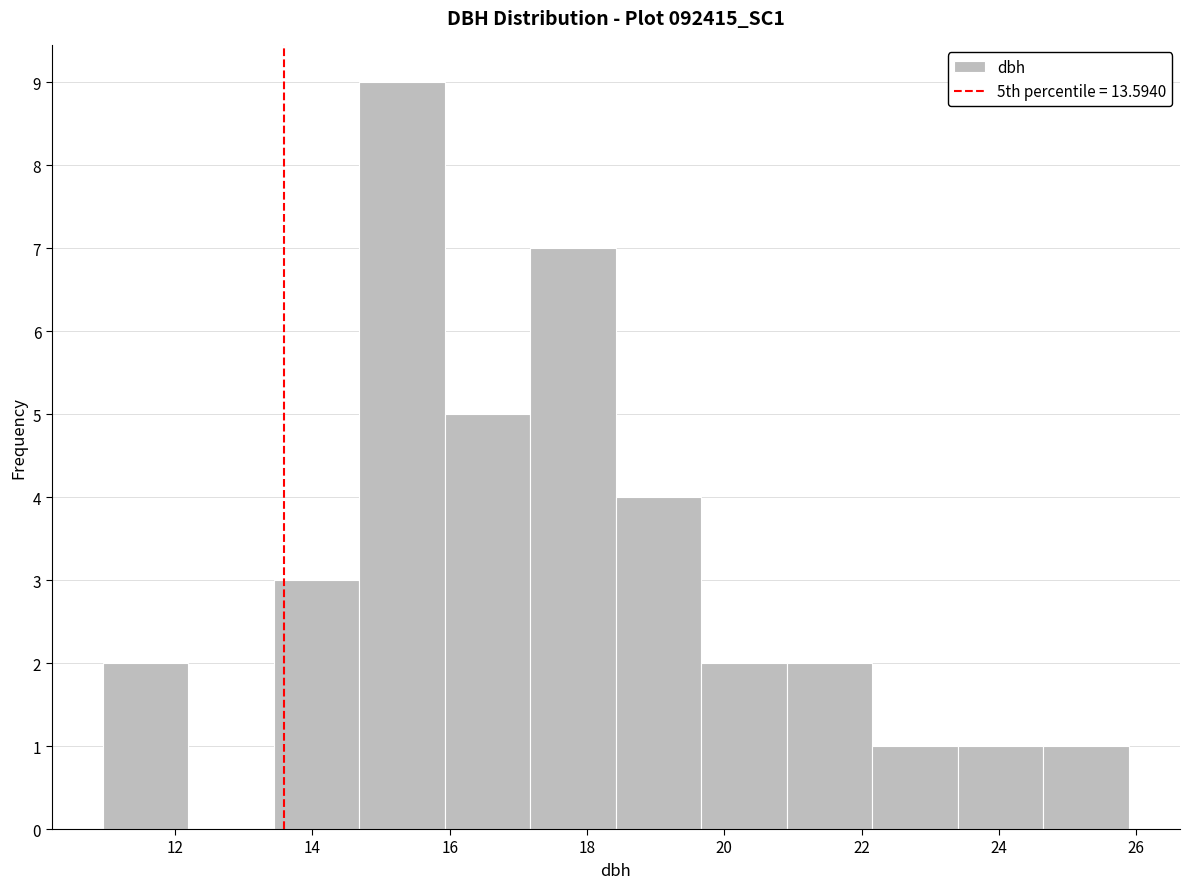

Over which range of the x-axis is the bar tallest?

14.6 to 16.0